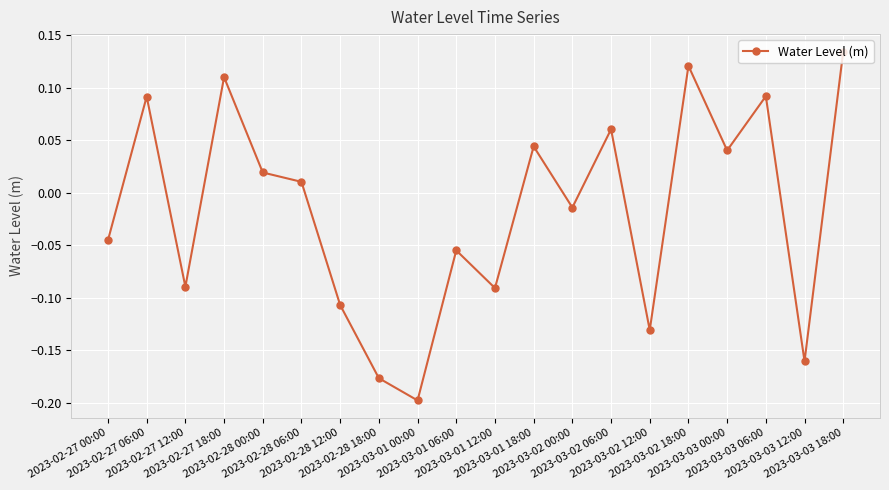

What is the difference between the maximum and minimum values?

0.3